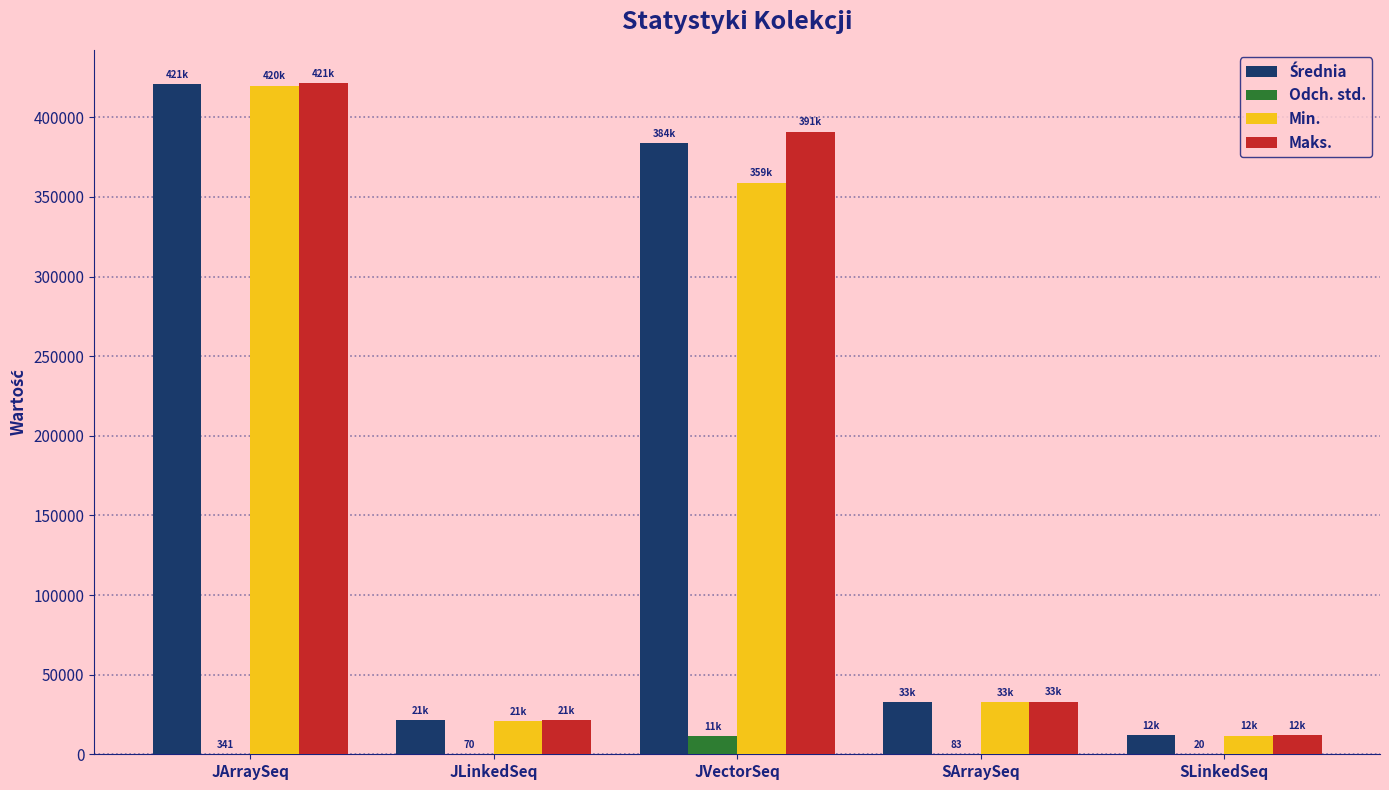

What is the highest value of the Odch. std. series?

11259.0